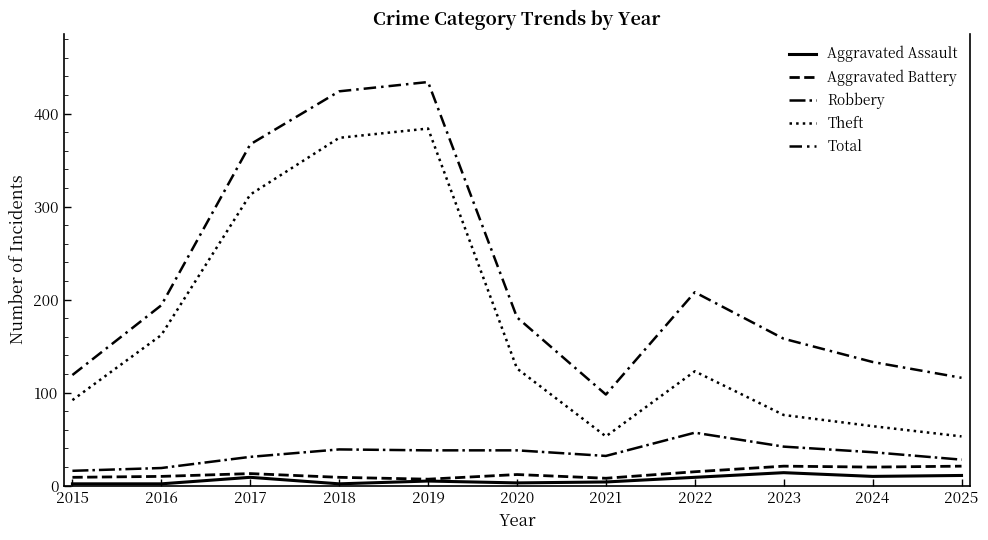

Read the Robbery value at 2017.

31